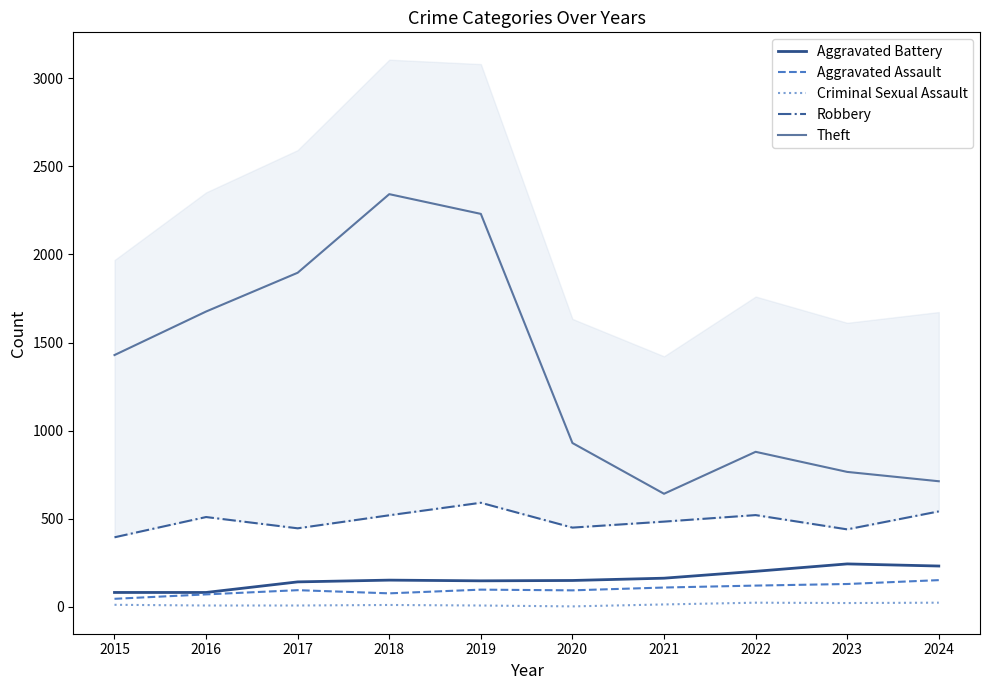

What is the smallest value displayed?

3